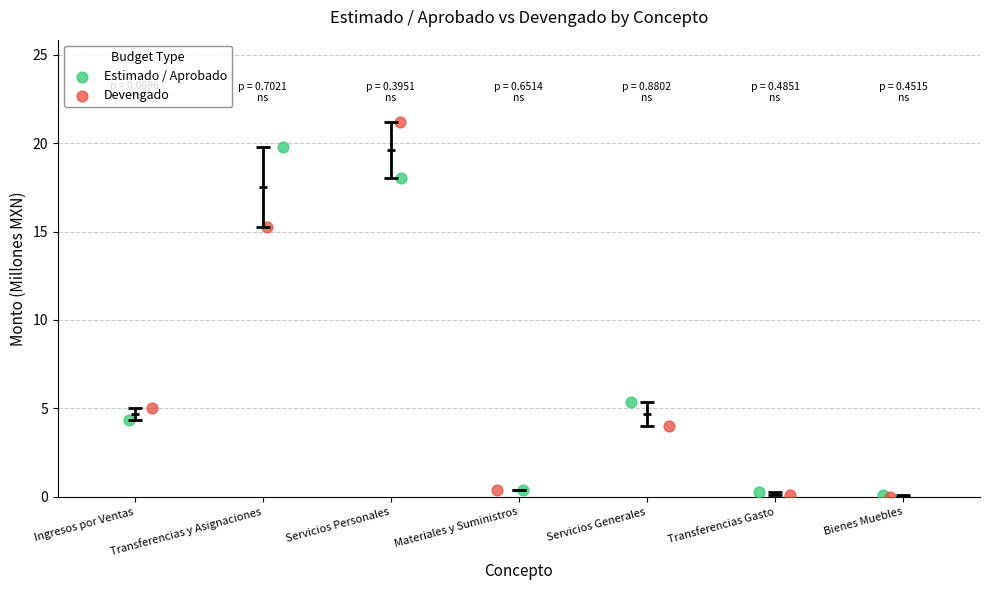

Which series reaches the maximum Y coordinate?

Devengado